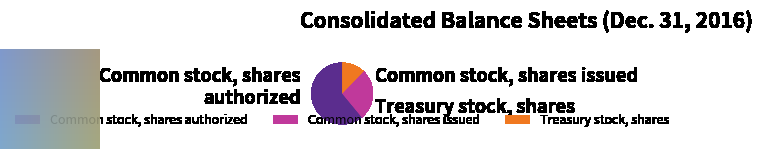

Combined, do Common stock, shares authorized and Treasury stock, shares account for over 50%?

Yes